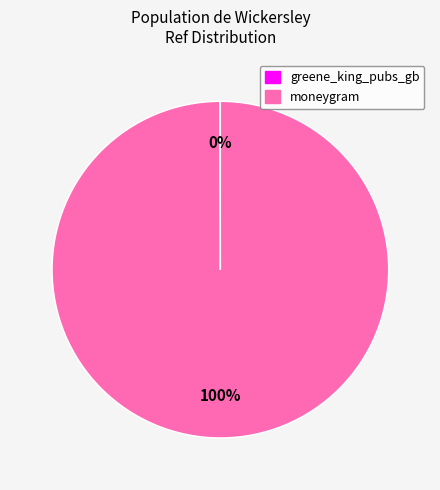

To the nearest percent, what is the difference between the largest and smallest slice percentages?

100%